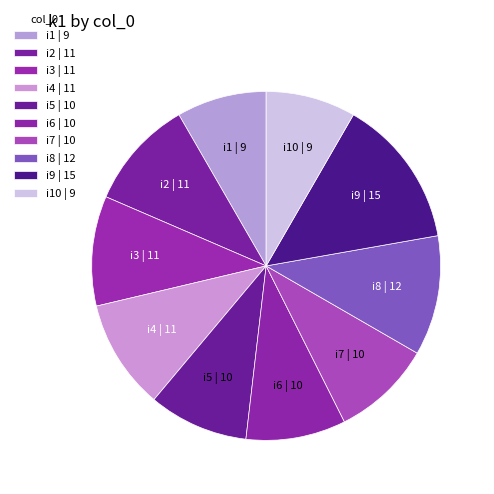

Is i9 the majority of the pie?

No